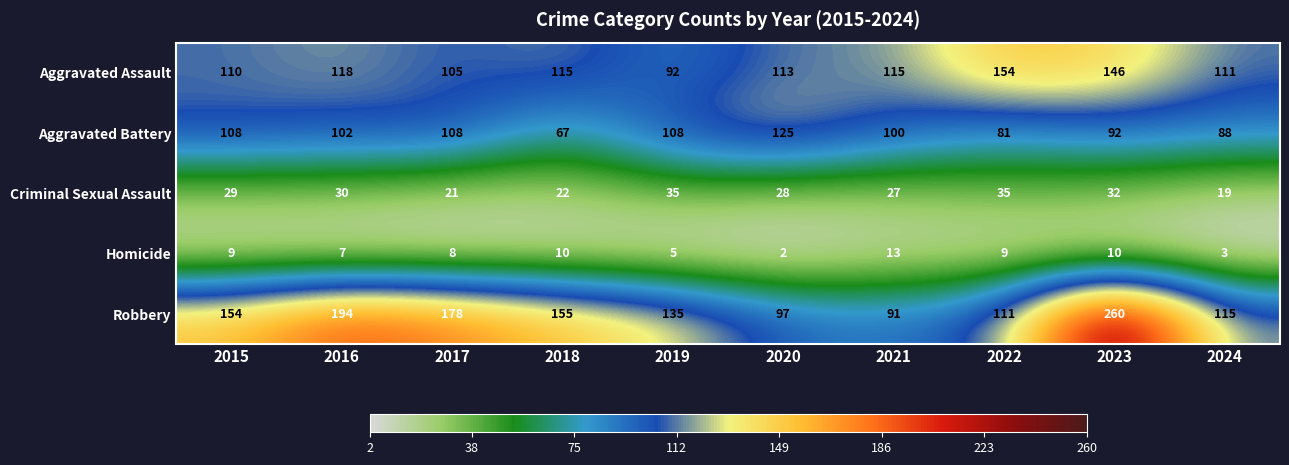

At which label is Criminal Sexual Assault closest to 27?

2021